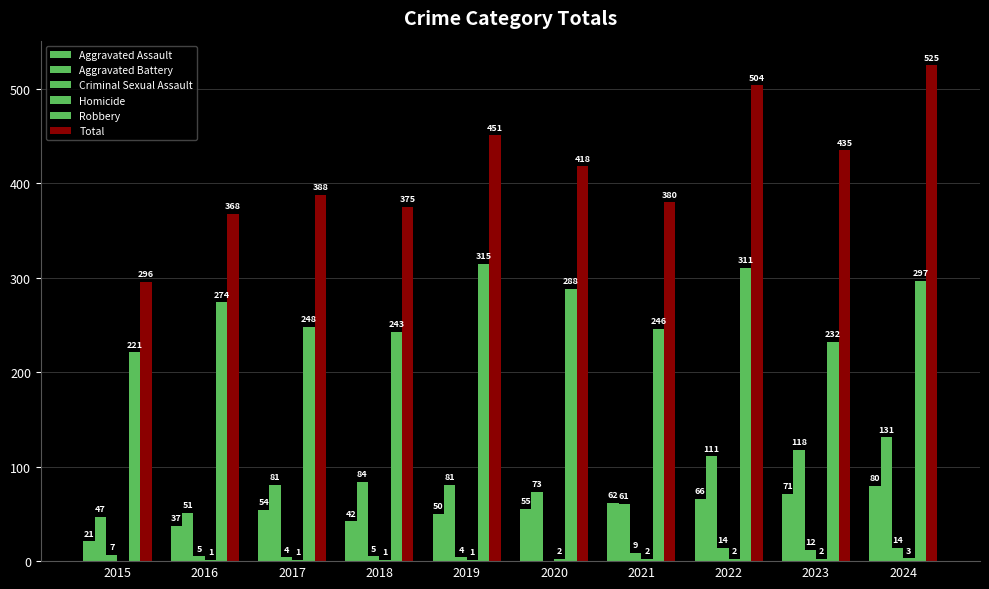

Where does the Aggravated Battery series first go above 81?

2018